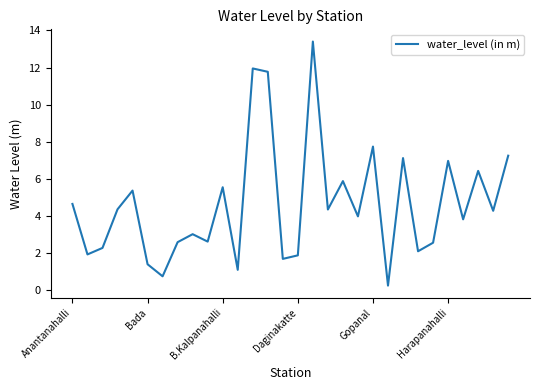

Does the chart have visible grid lines?

No